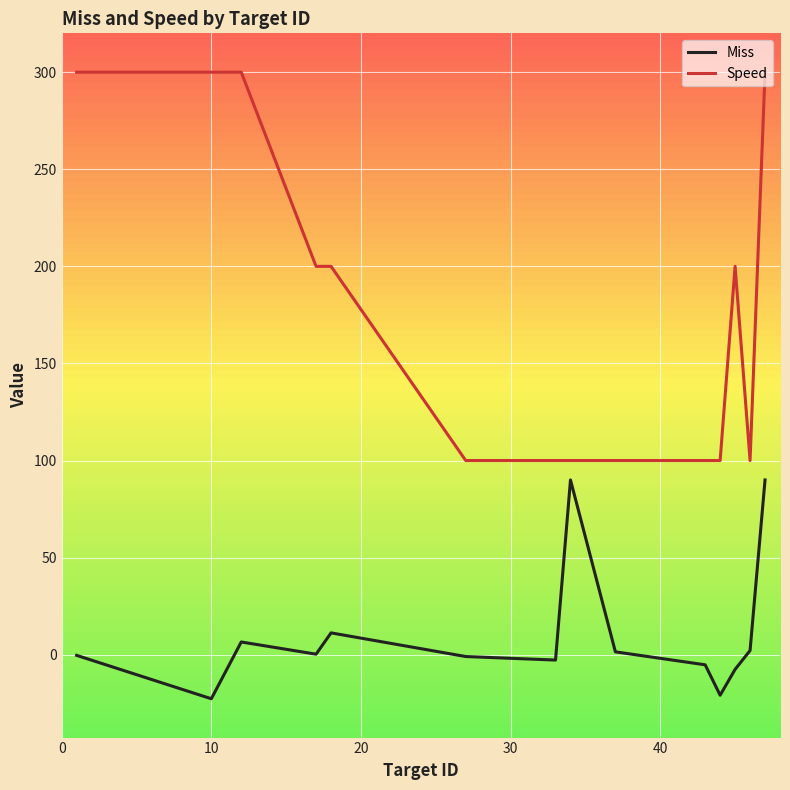

True or false: Speed and Miss cross at least once.

False